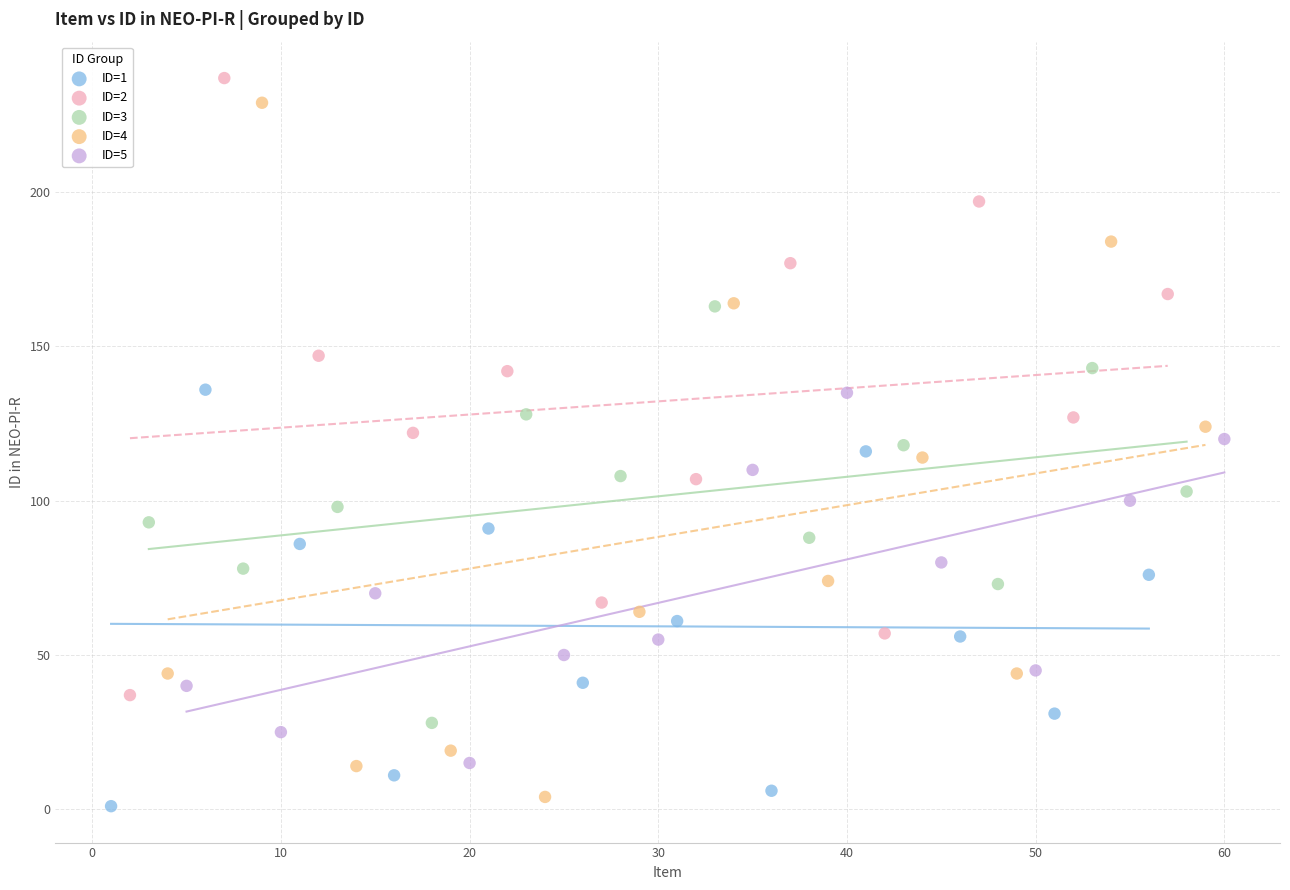

Which series has the largest Y range (max minus min)?

ID=4